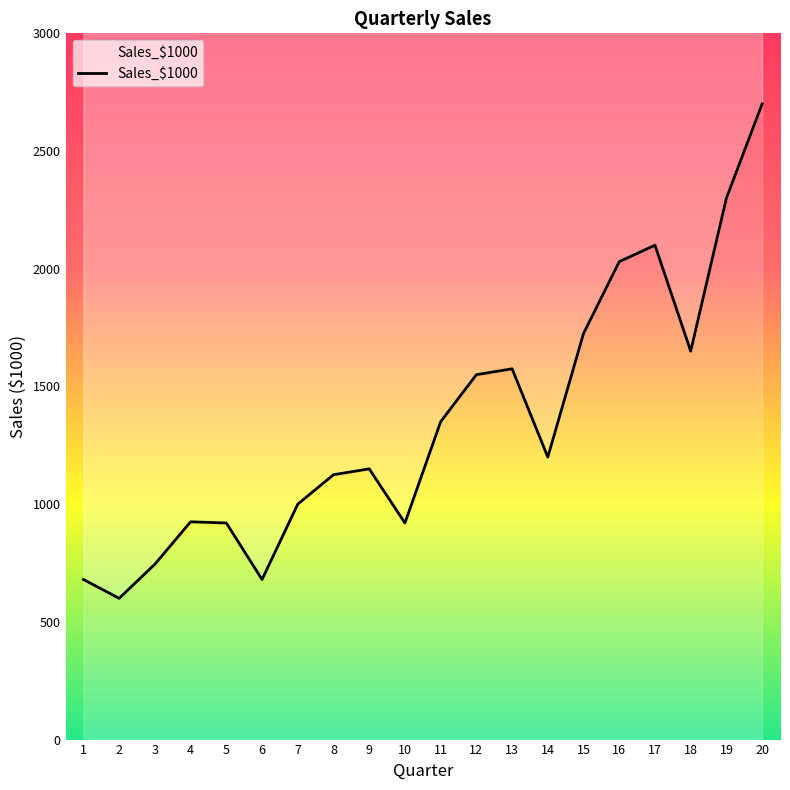

What is the change in value from 3 to 17?

+1355